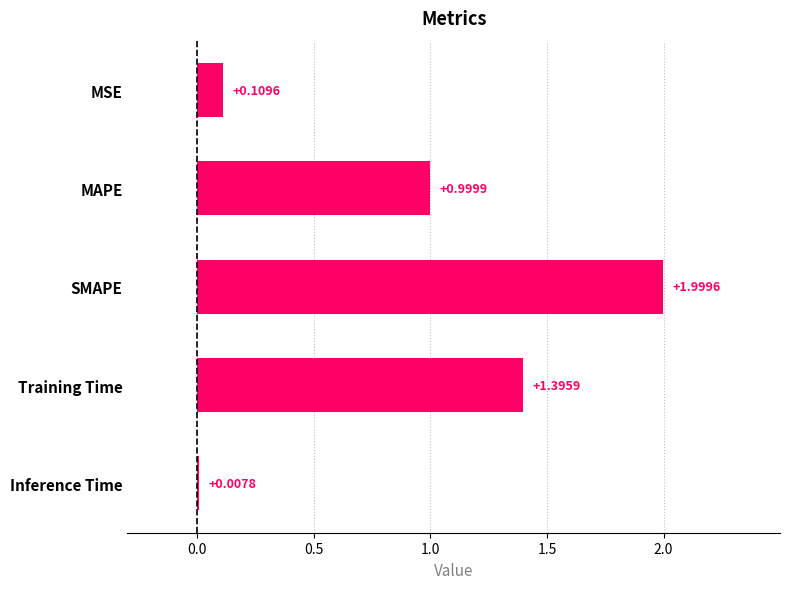

Are the bars grouped side by side (vs. stacked)?

No